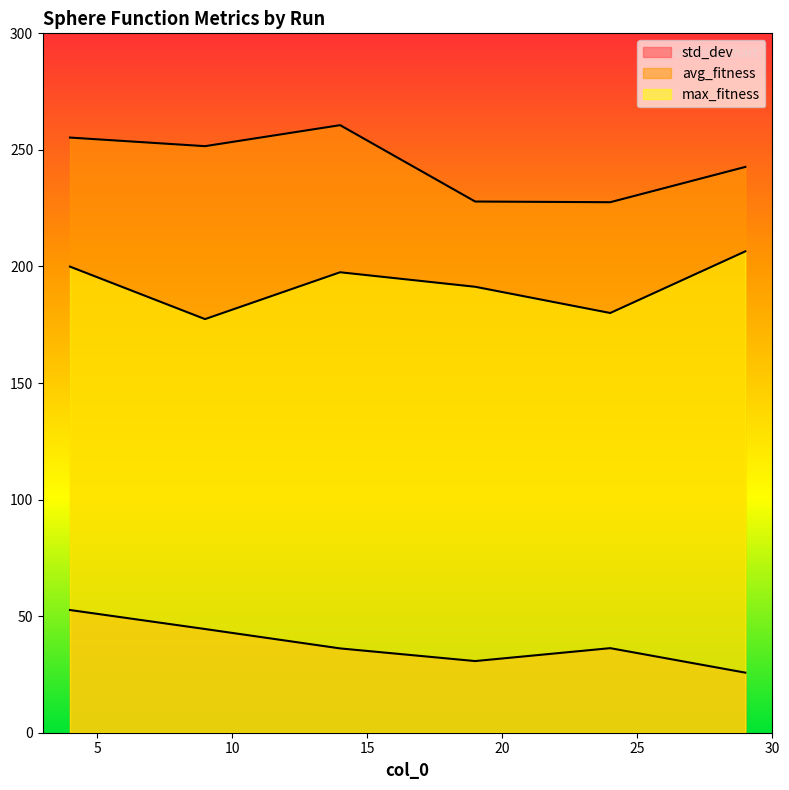

The value of max_fitness at 9 is 299.8. True or false?

False